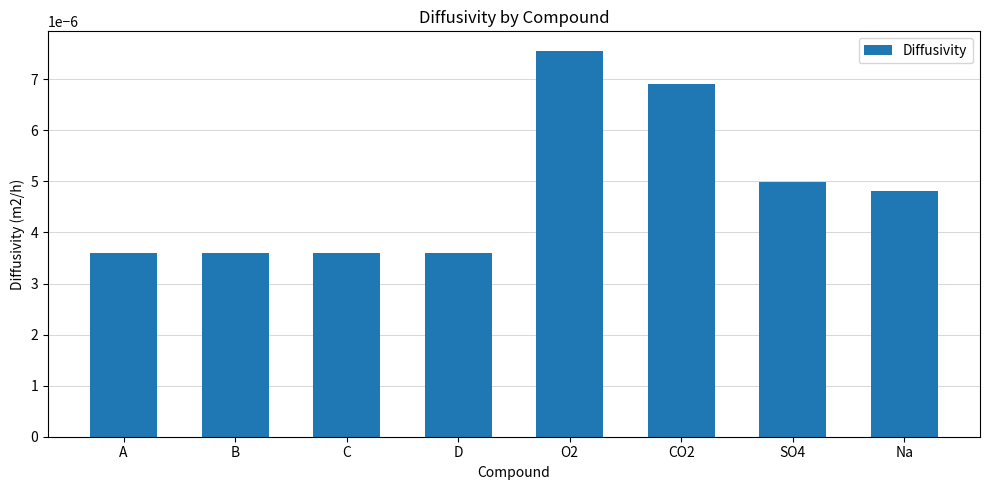

Between SO4 and Na, which is larger?

SO4